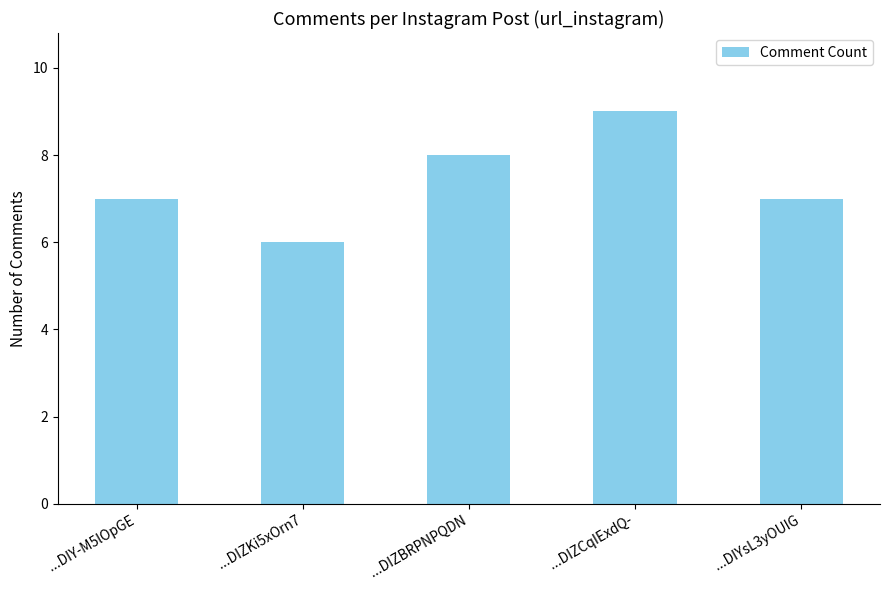

Are the bars grouped side by side (vs. stacked)?

No